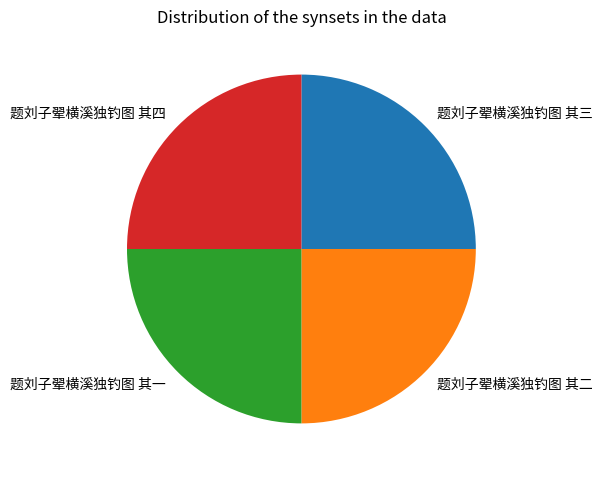

Does 题刘子翚横溪独钓图 其三 represent more than half of the total?

No